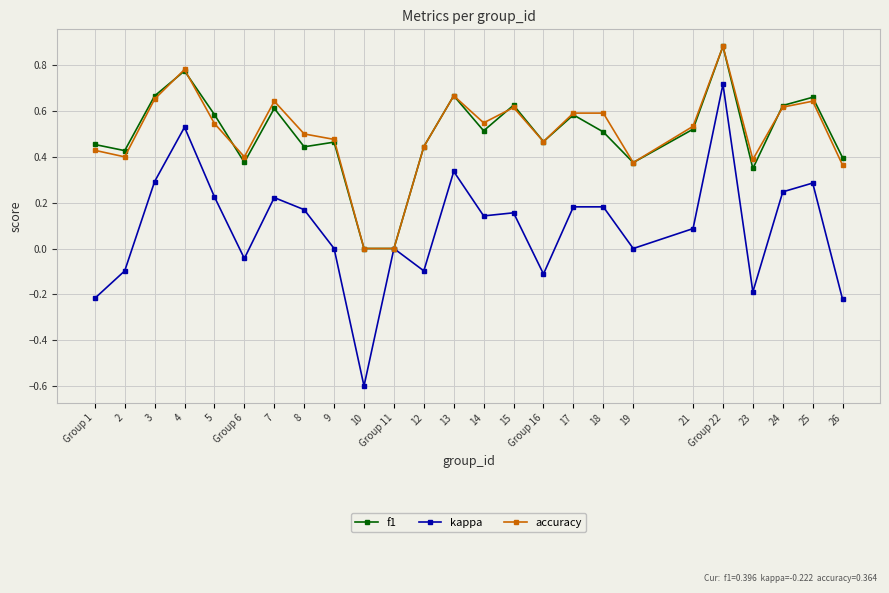

Rank the series at Group 1 from lowest to highest value.

kappa, accuracy, f1